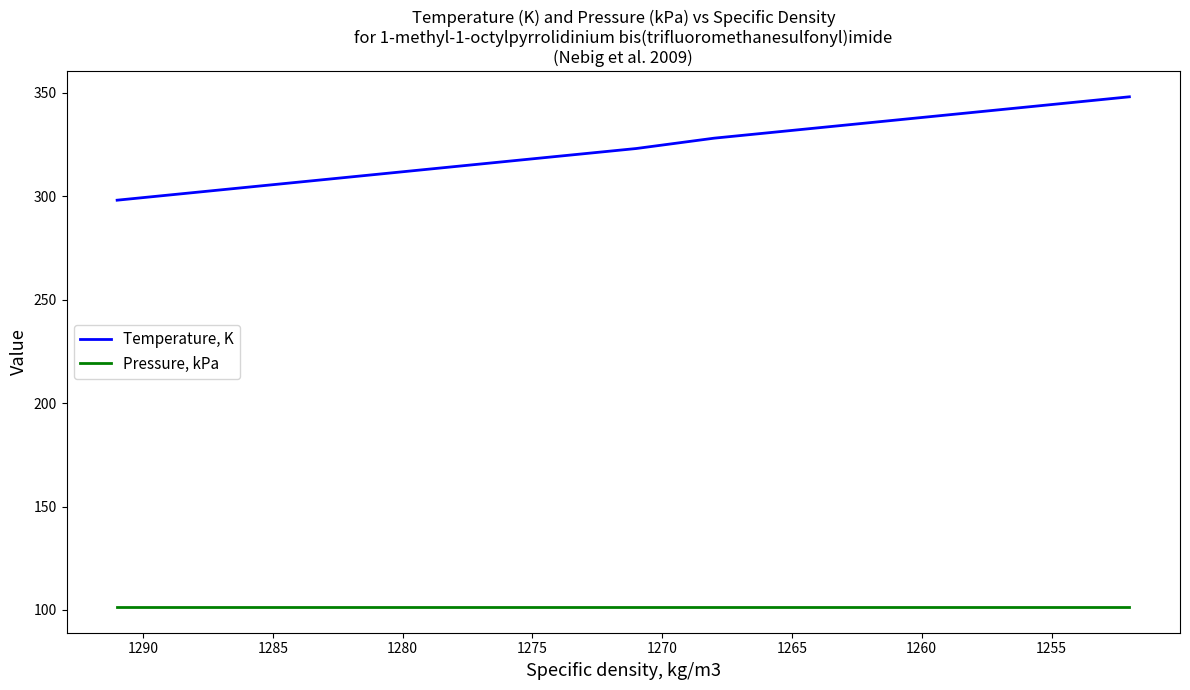

What is the label of the 6th point from the right?

1275